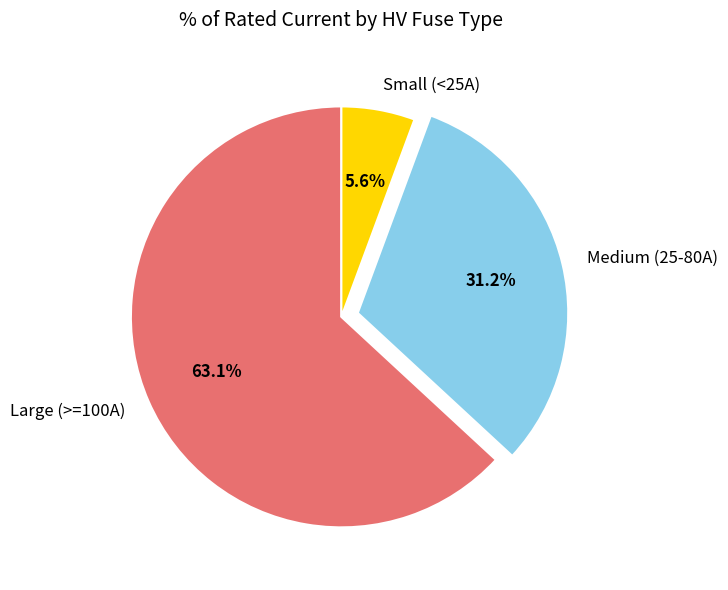

How much of the chart is everything except Small (<25A)?

94.4%